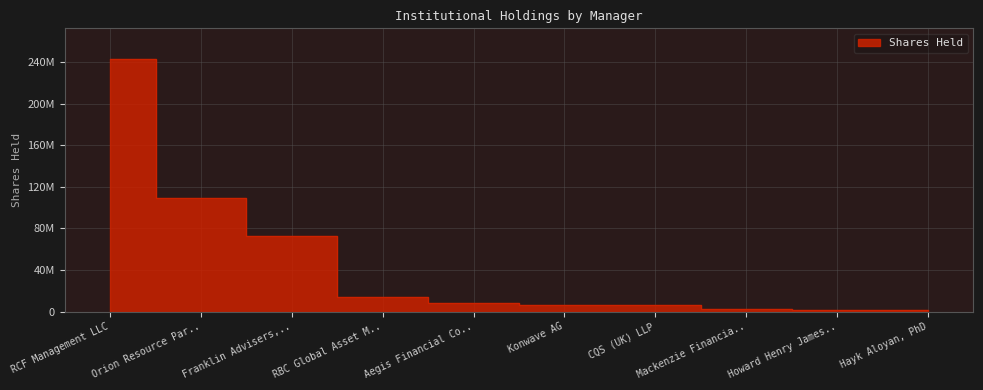

List the labels in order of value, largest first.

RCF Management LLC, Orion Resource Par.., Franklin Advisers,.., RBC Global Asset M.., Aegis Financial Co.., Konwave AG, CQS (UK) LLP, Mackenzie Financia.., Howard Henry James.., Hayk Aloyan, PhD